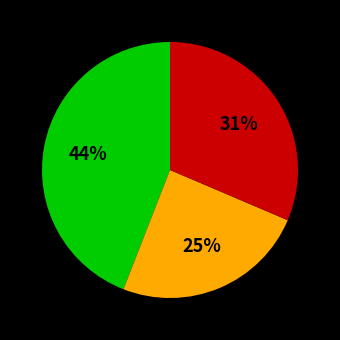

Is there a majority slice in this chart?

No